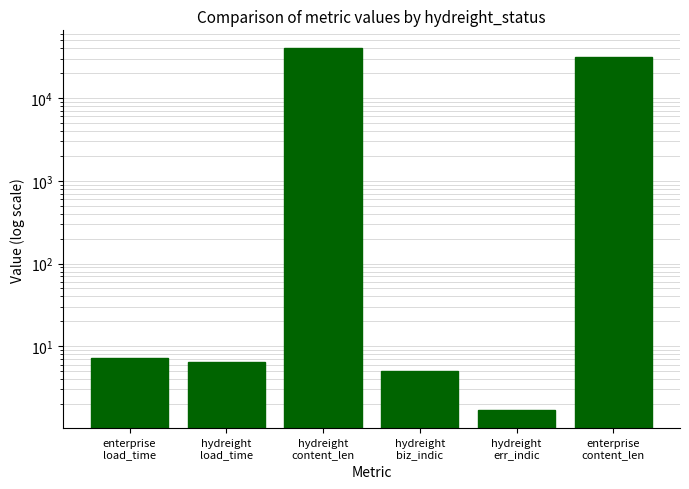

Is it true that the value at hydreight
err_indic is 2.4?

False